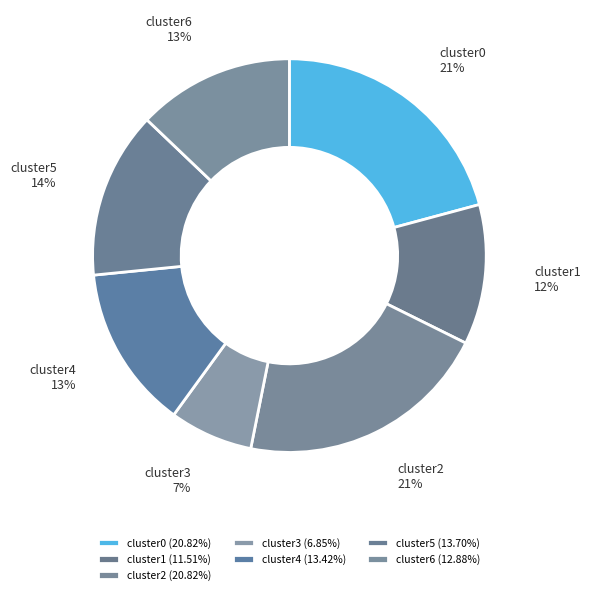

Is cluster0 the majority of the pie?

No